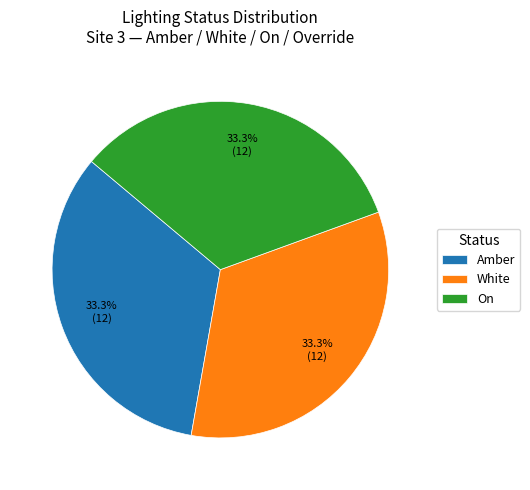

Is there any slice that represents more than half of the pie?

No